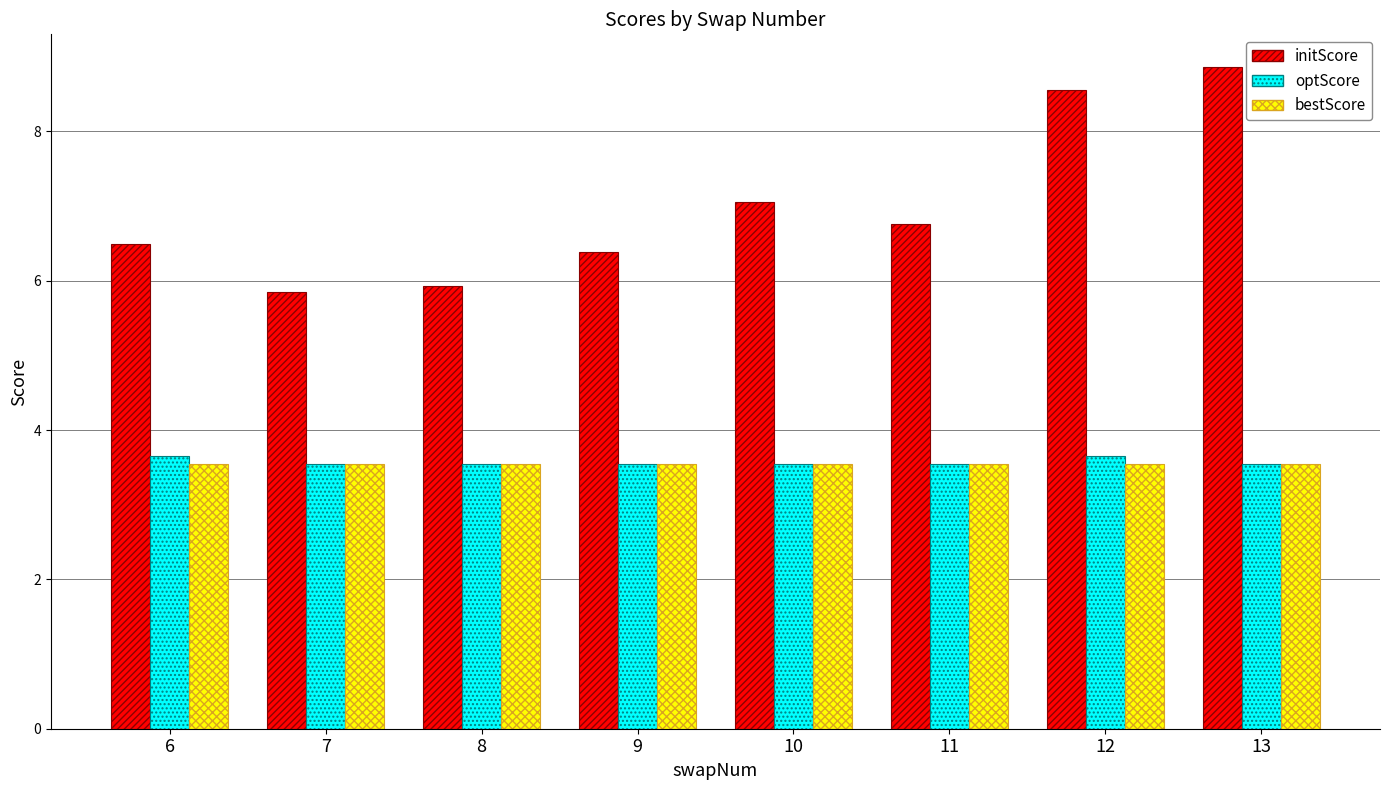

How many categories are shown in the chart?

8